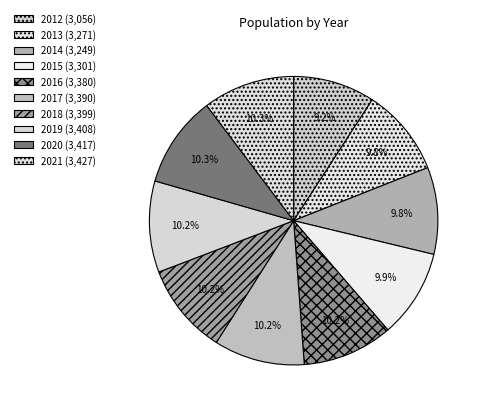

The 2015 slice represents 10% of the pie. True or false?

True